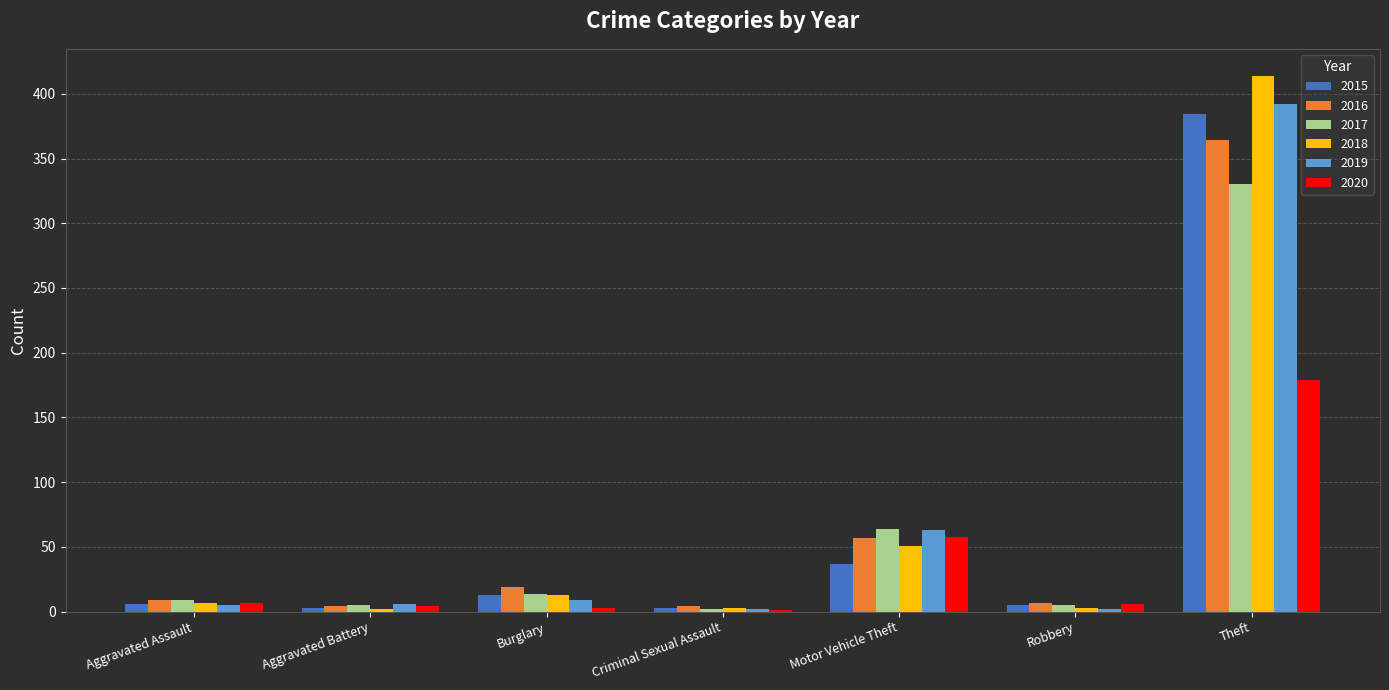

The value of 2020 at Motor Vehicle Theft is 12. True or false?

False